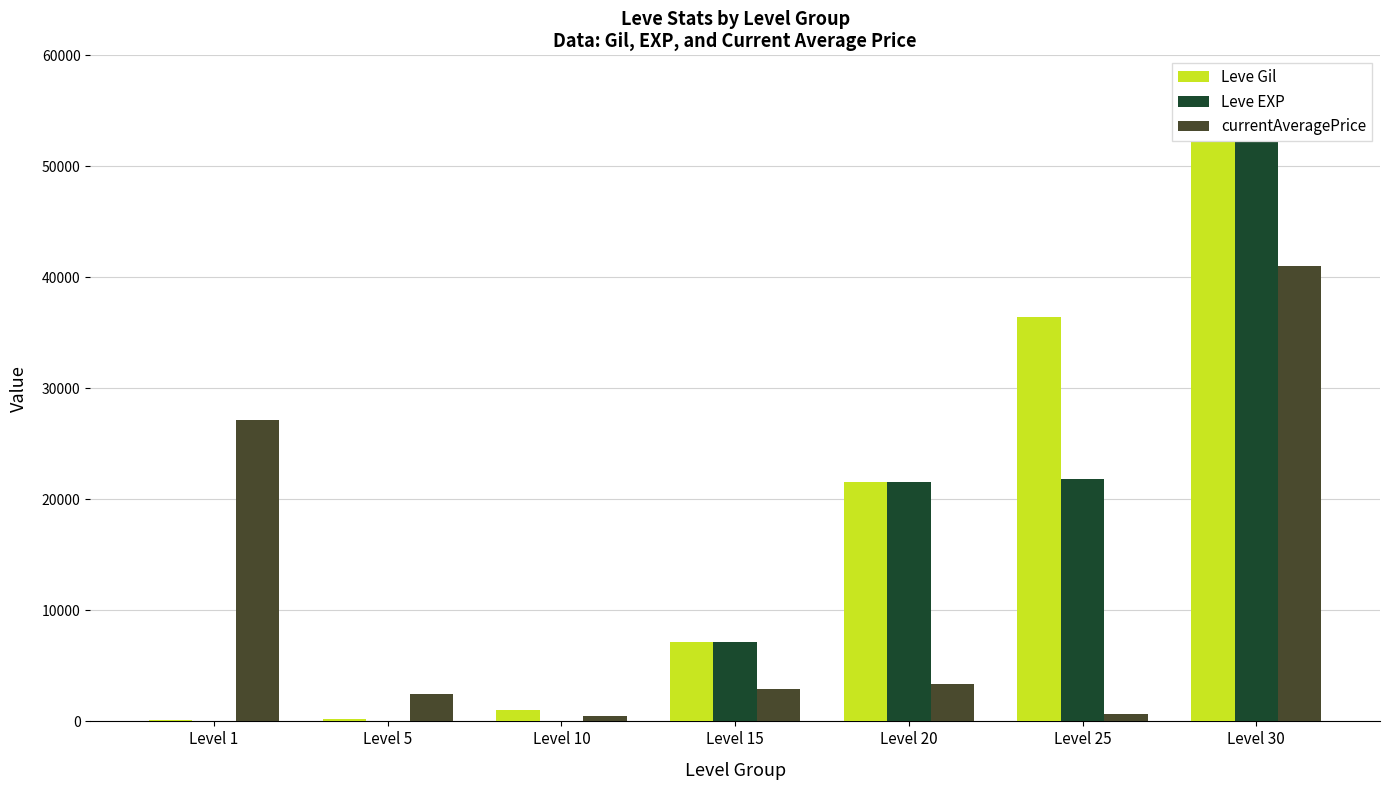

What is the sum of all Leve Gil values?

118750